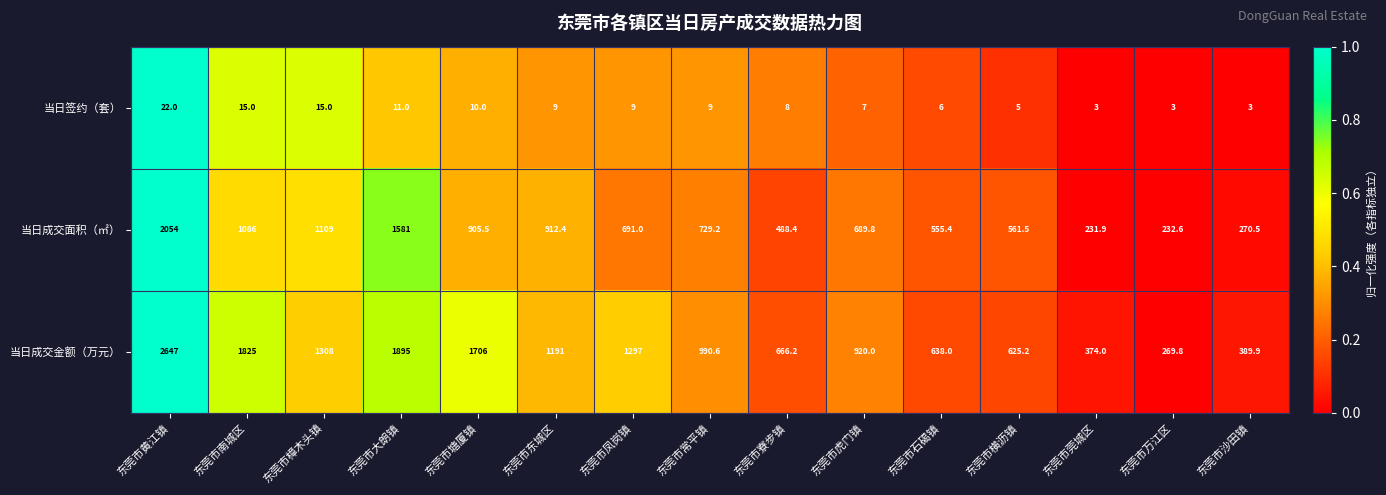

The 当日成交面积（㎡） series shows 1205.3 at 东莞市虎门镇. True or false?

False